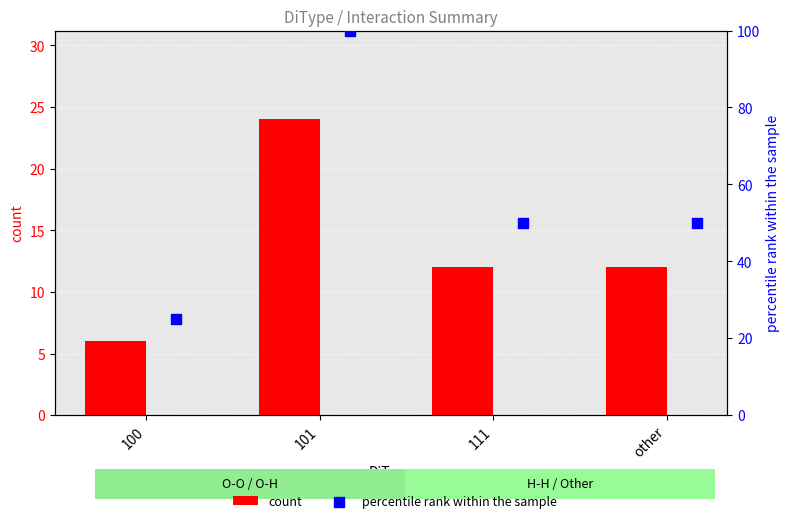

Which series has the largest total across all categories?

percentile rank within the sample